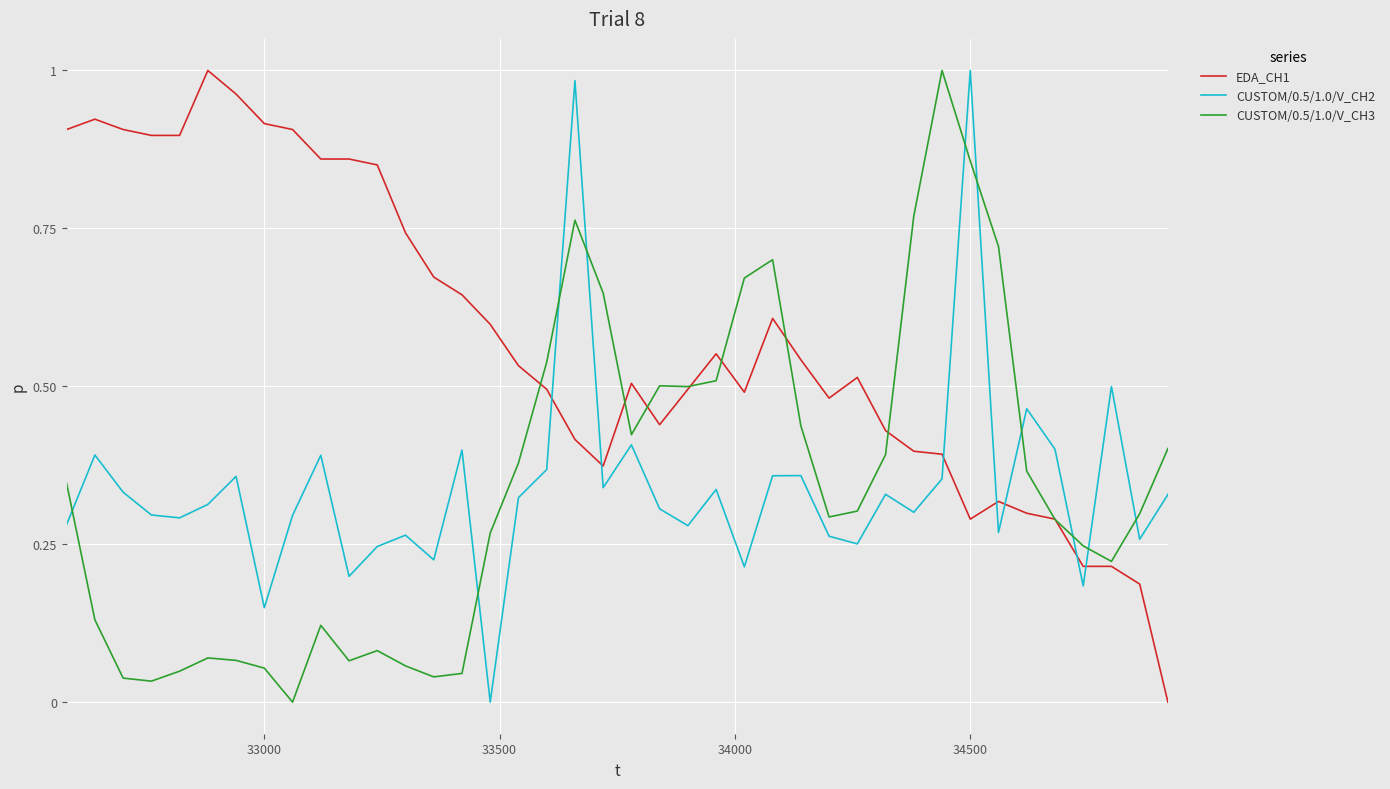

Which series ends up on top after the final intersection of CUSTOM/0.5/1.0/V_CH3 and CUSTOM/0.5/1.0/V_CH2?

CUSTOM/0.5/1.0/V_CH3